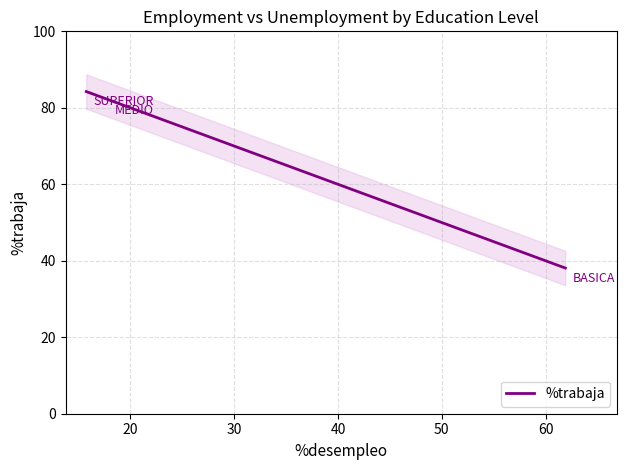

Reading left to right, list all the values displayed in this chart.

84.3	82.1	38.1